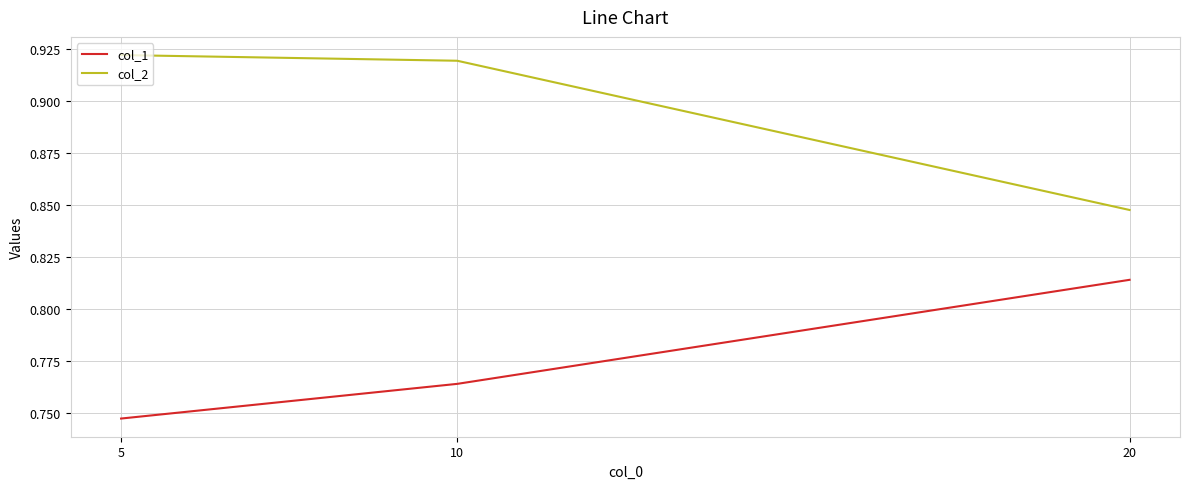

Which series has the largest total across all categories?

col_2